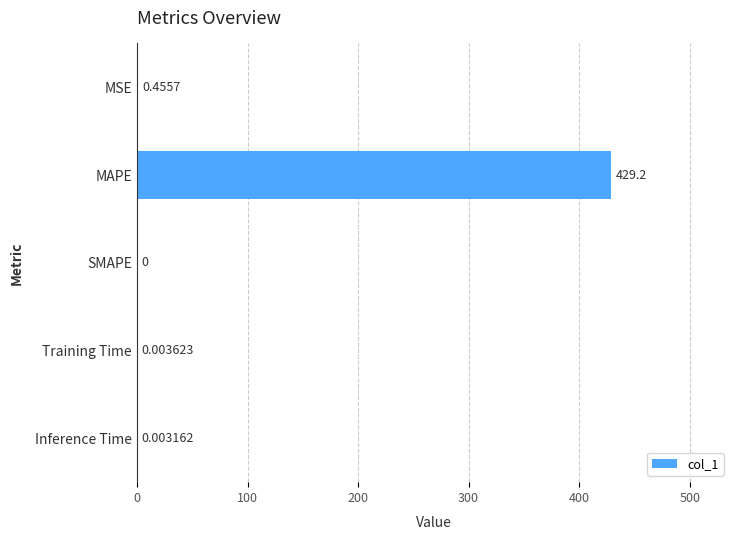

Which has a higher value, MSE or Training Time?

MSE